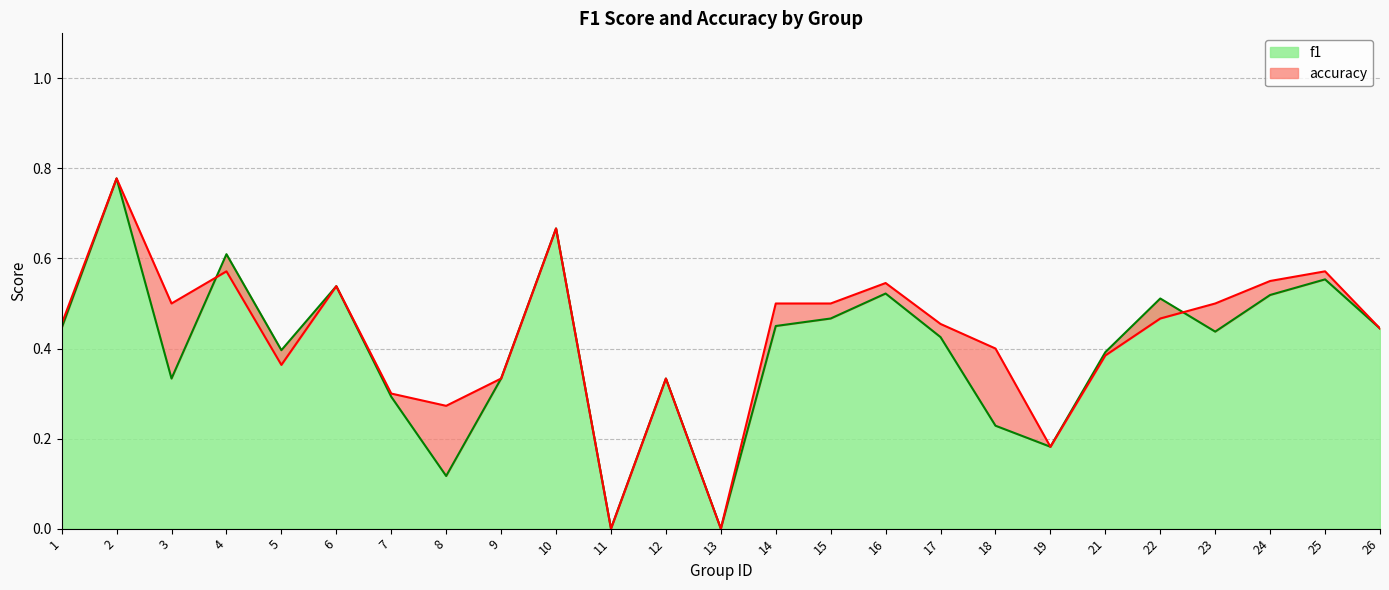

True or false: accuracy and f1 intersect in this chart.

True